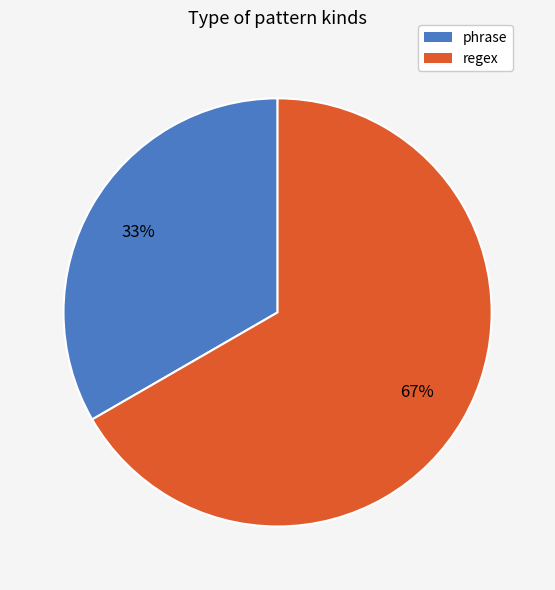

Approximately how many times larger is the value at regex compared to phrase?

2.0